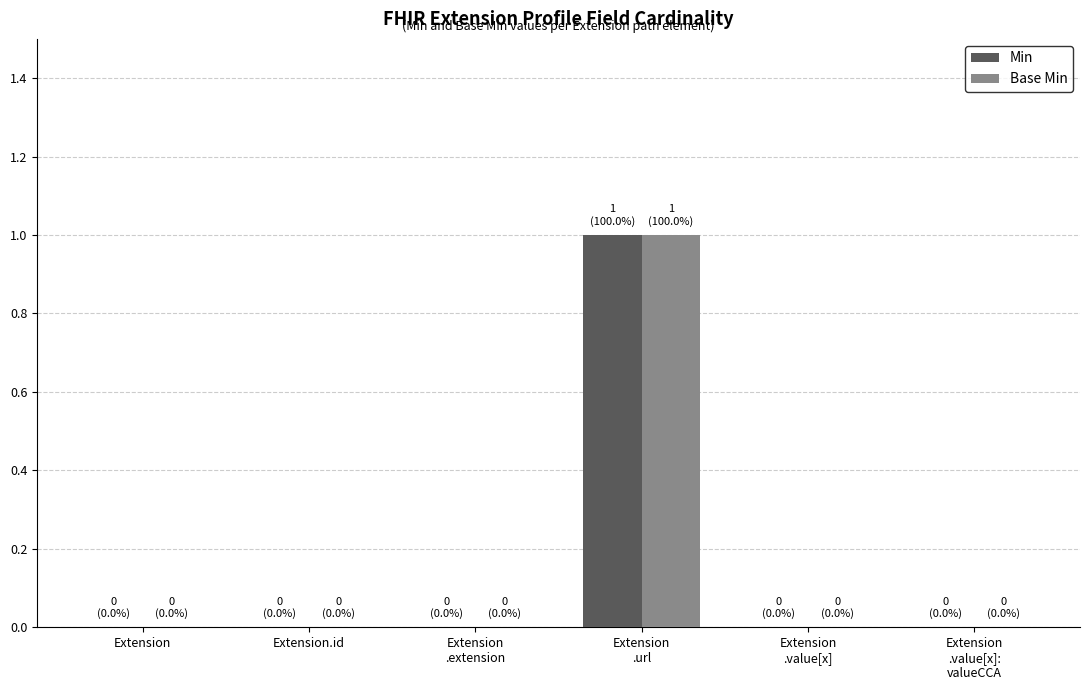

The value of Min at Extension.id is 0. True or false?

True